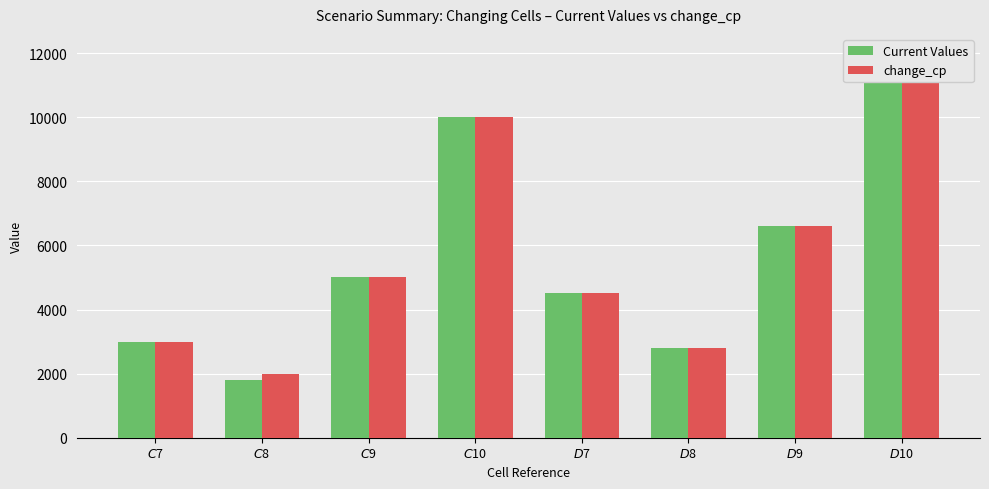

Is it true that change_cp equals 6497 at $D$10?

False